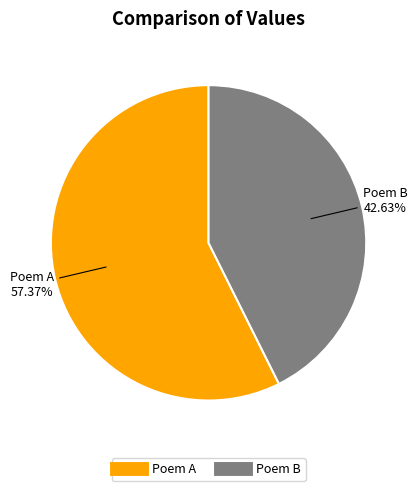

Is there a majority slice in this chart?

Yes